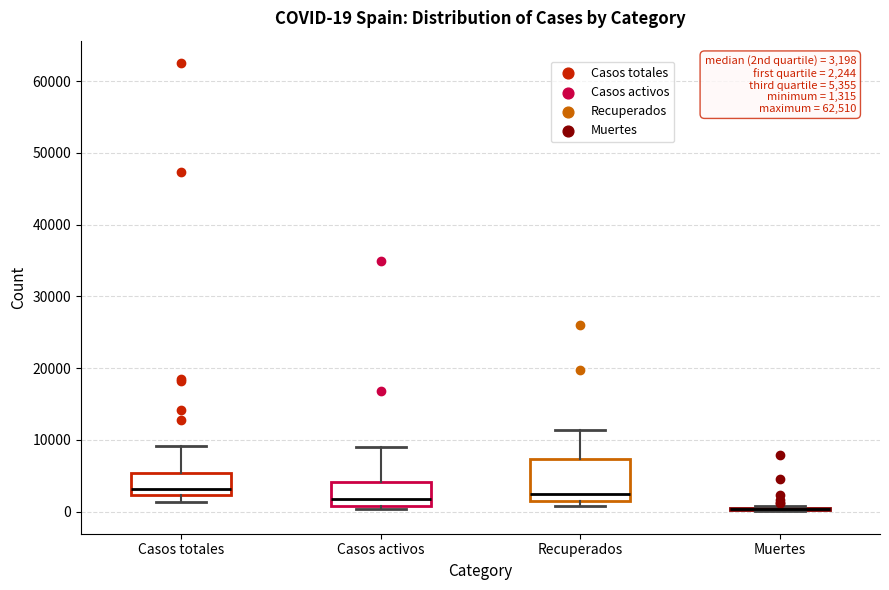

Comparing the boxes themselves (not the whiskers), which one is the tallest?

Recuperados